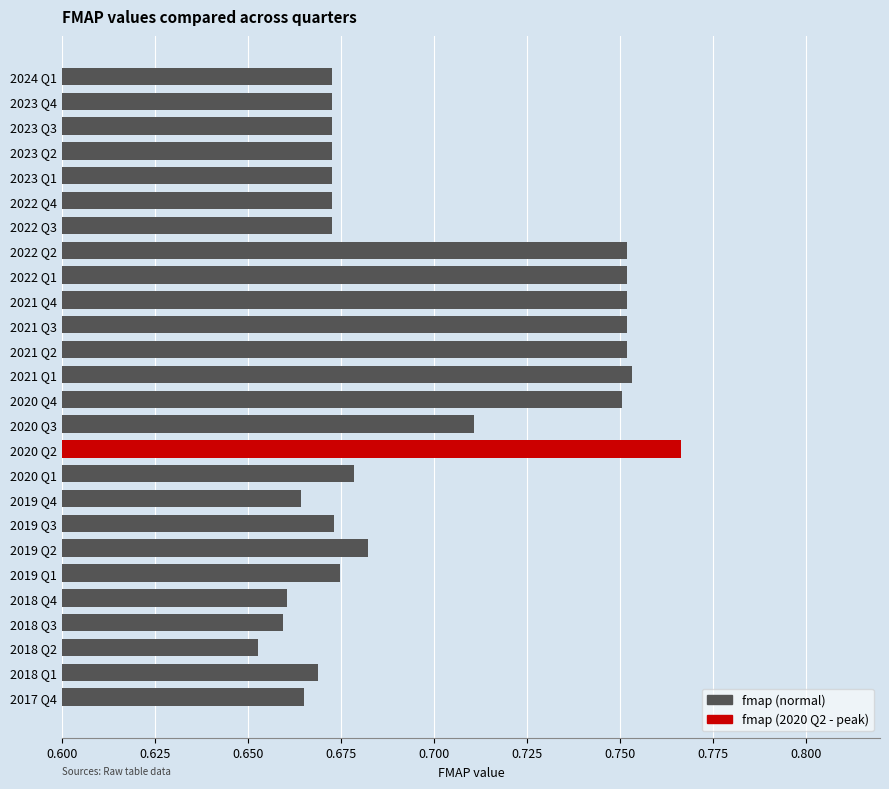

Is it true that the value at 2017 Q4 is 1.0?

False